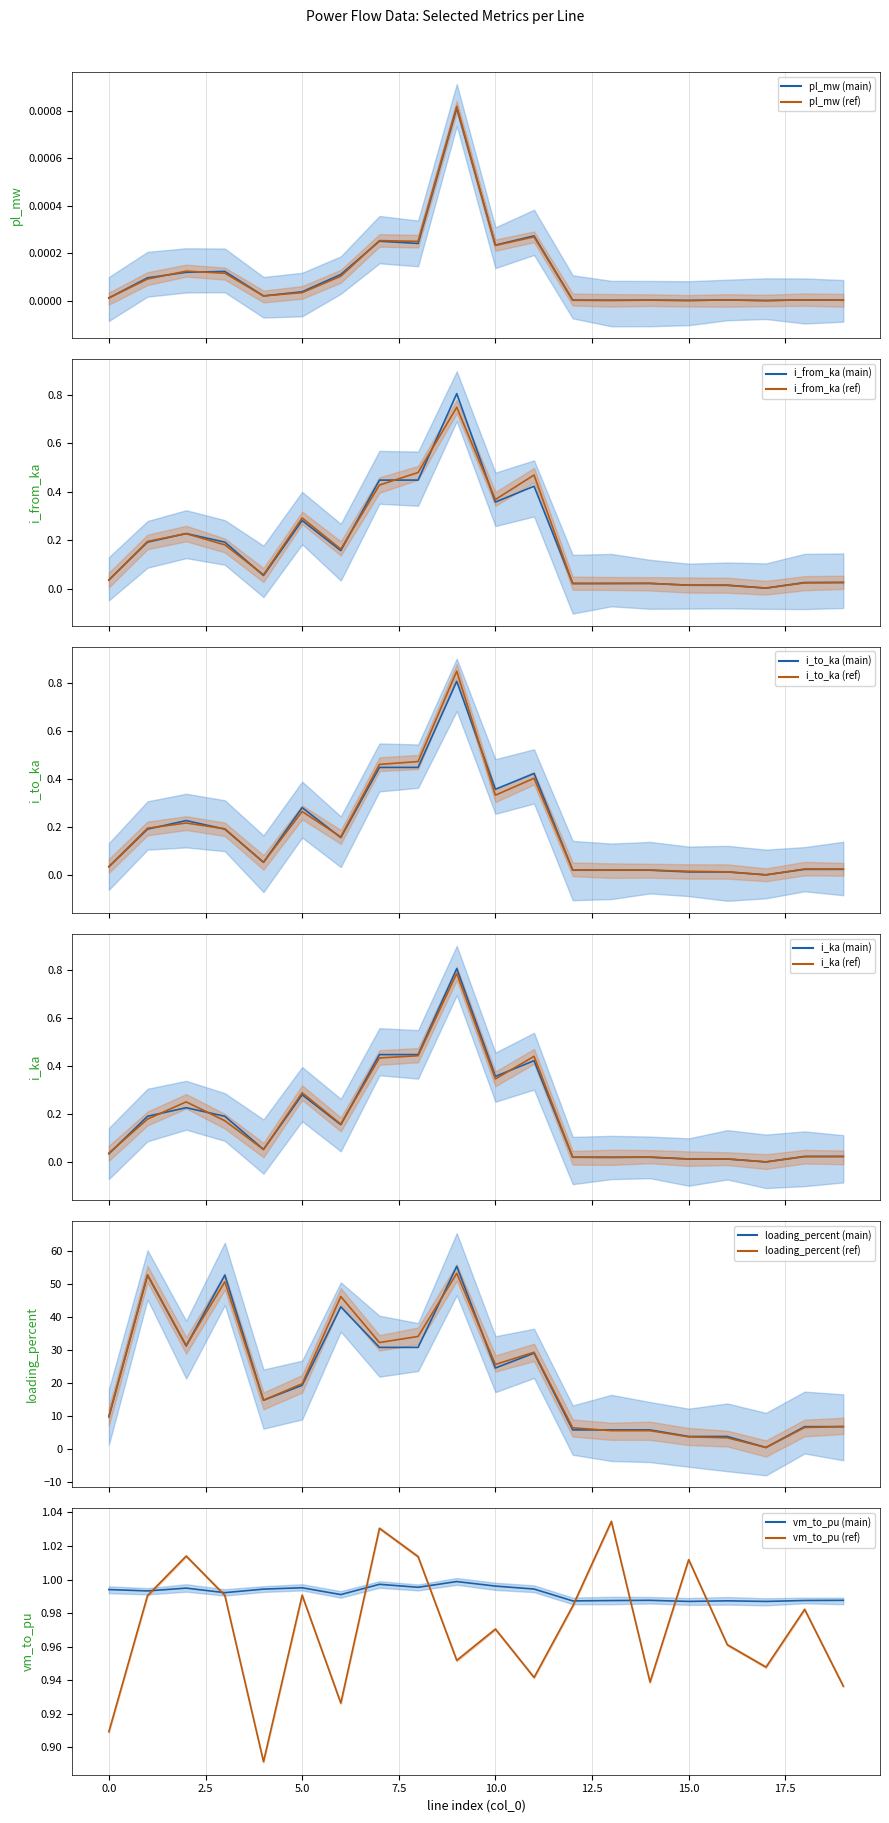

True or false: vm_to_pu and i_ka intersect in this chart.

False